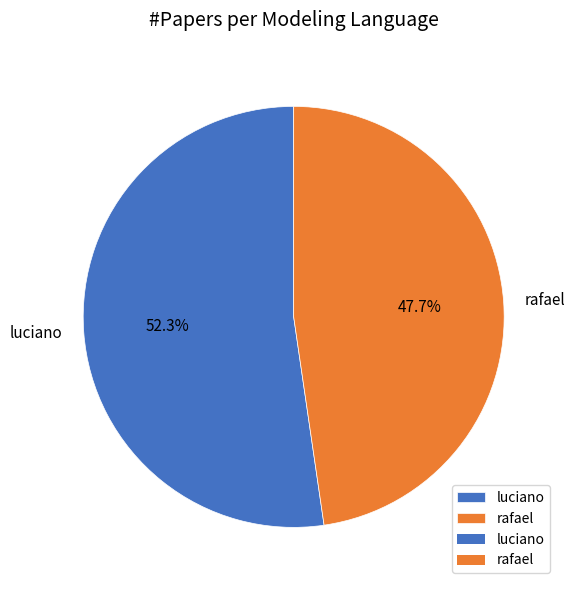

Is there any slice that represents more than half of the pie?

Yes